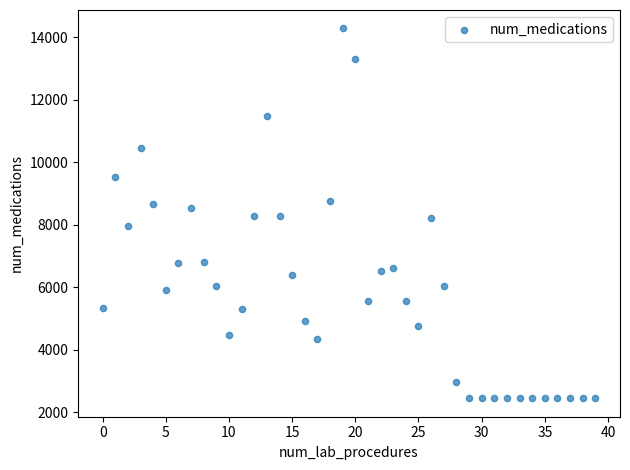

What is the range of Y values (max minus min)?

11826